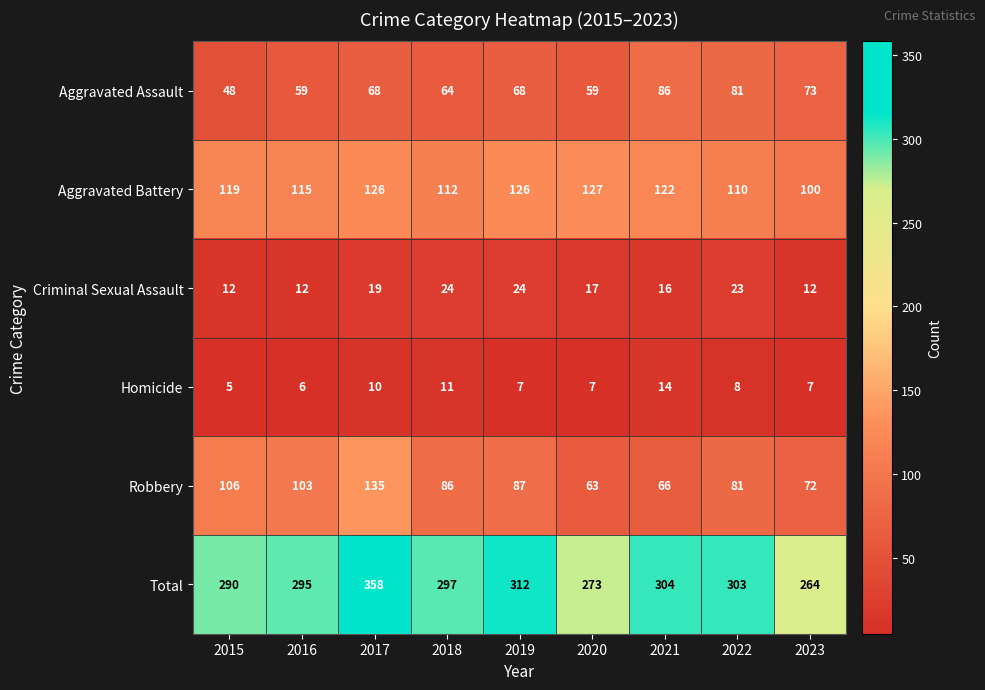

Which series has the largest total across all categories?

Total